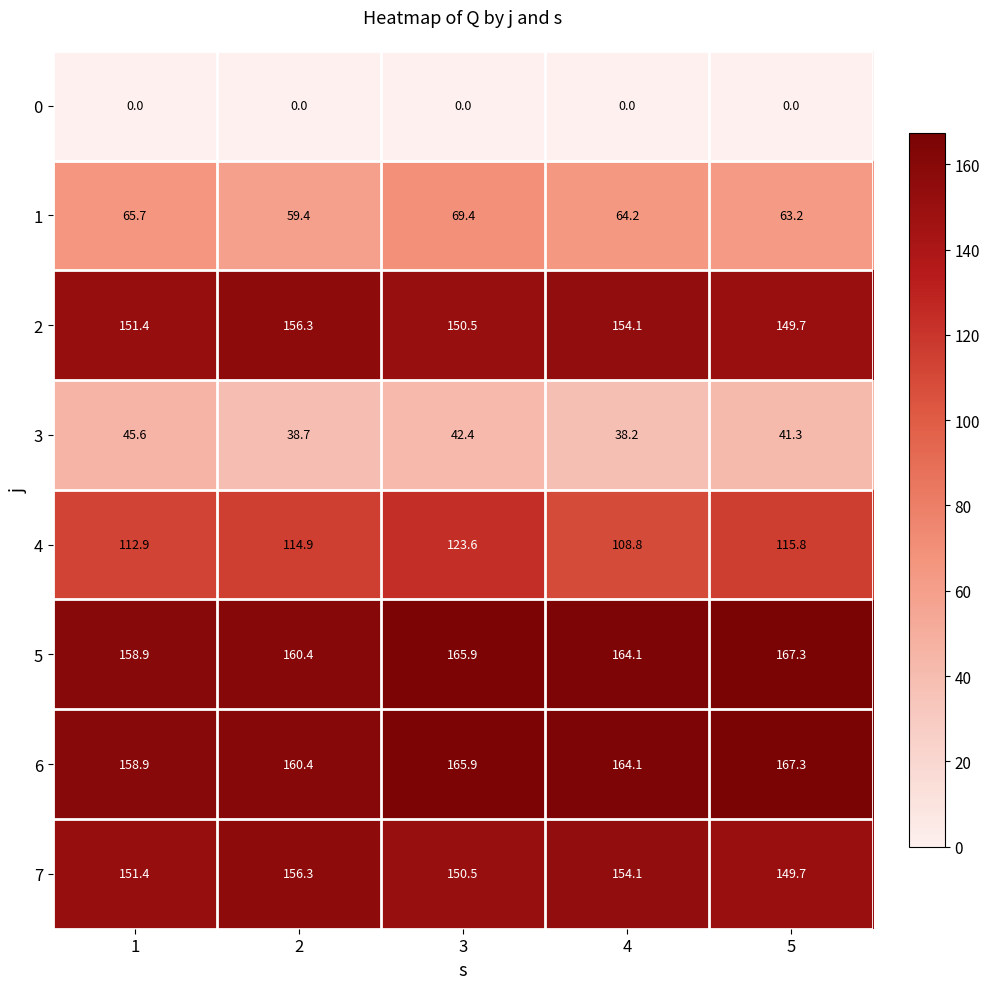

Where is 4 nearest to the value 116?

5